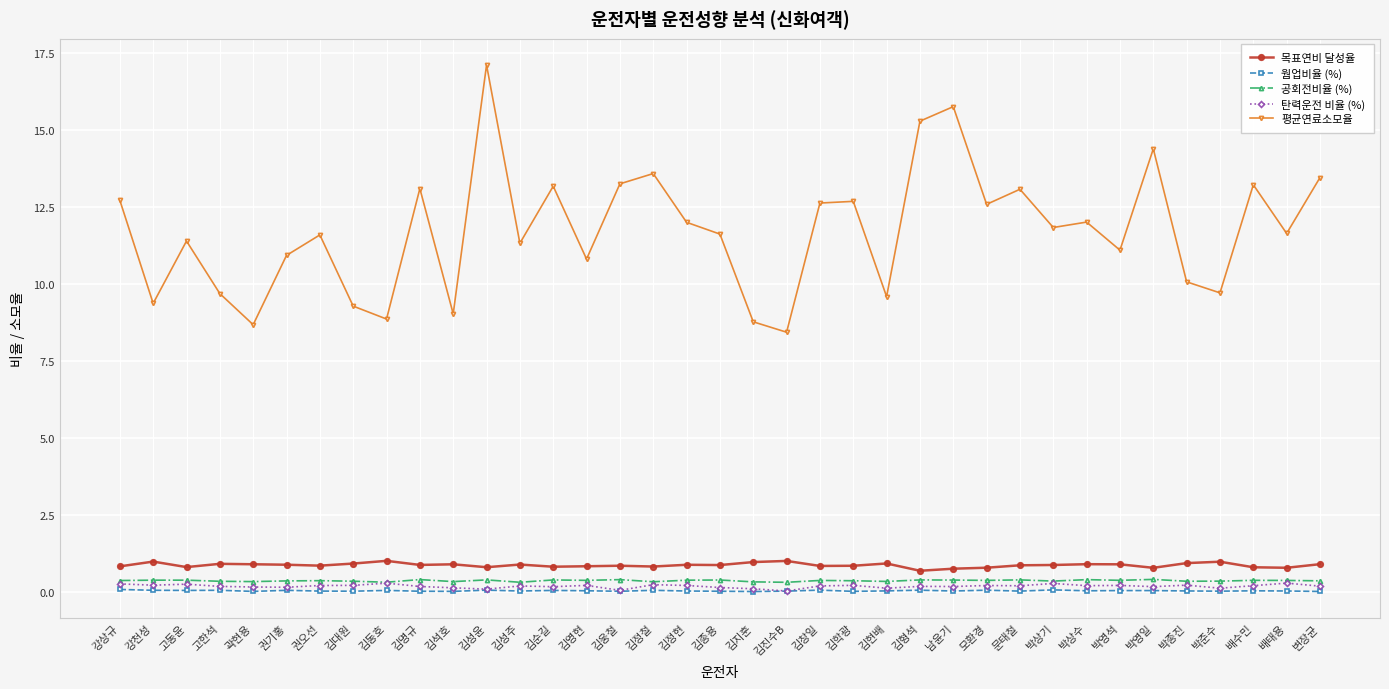

Which series has the largest total across all categories?

평균연료소모율